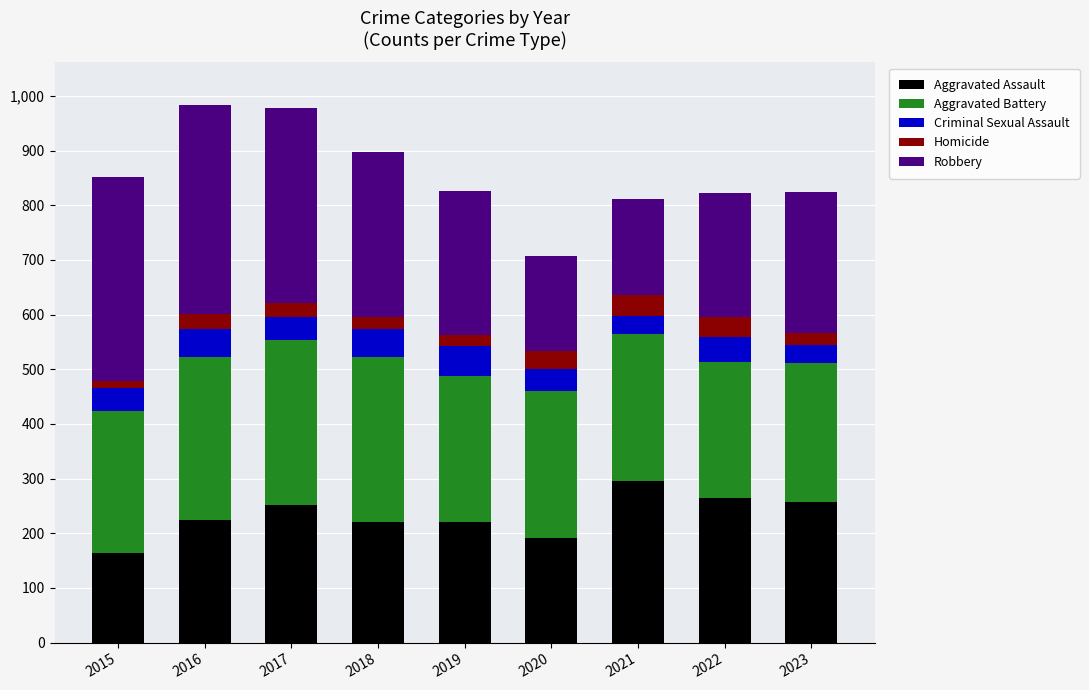

What is the difference between the second highest and second lowest values in the Aggravated Assault series?

72